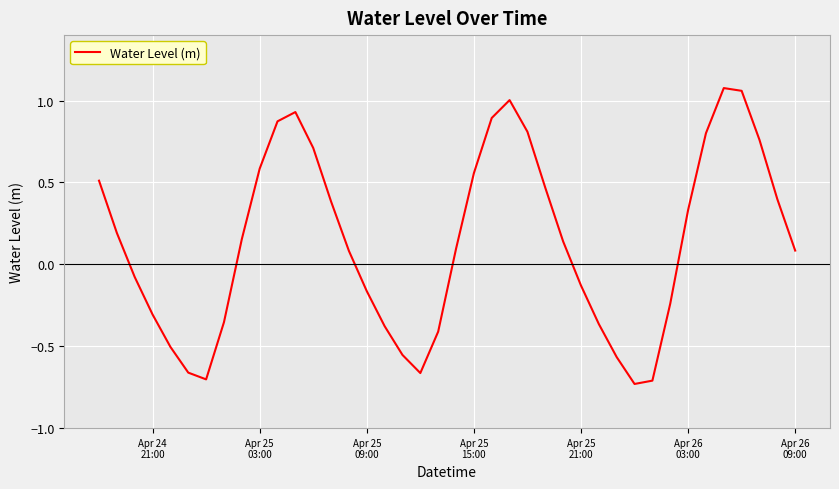

What is the difference between the maximum and minimum values?

1.8